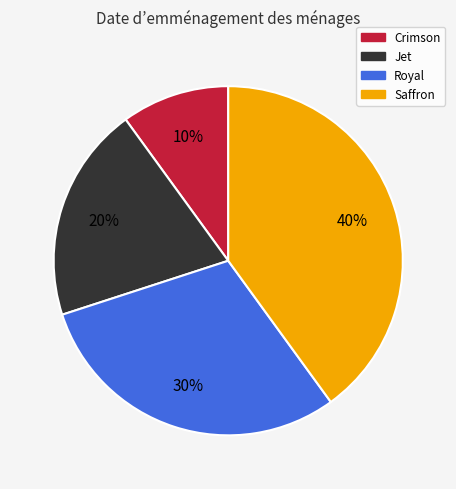

To the nearest percent, what is the difference between the largest and smallest slice percentages?

30%